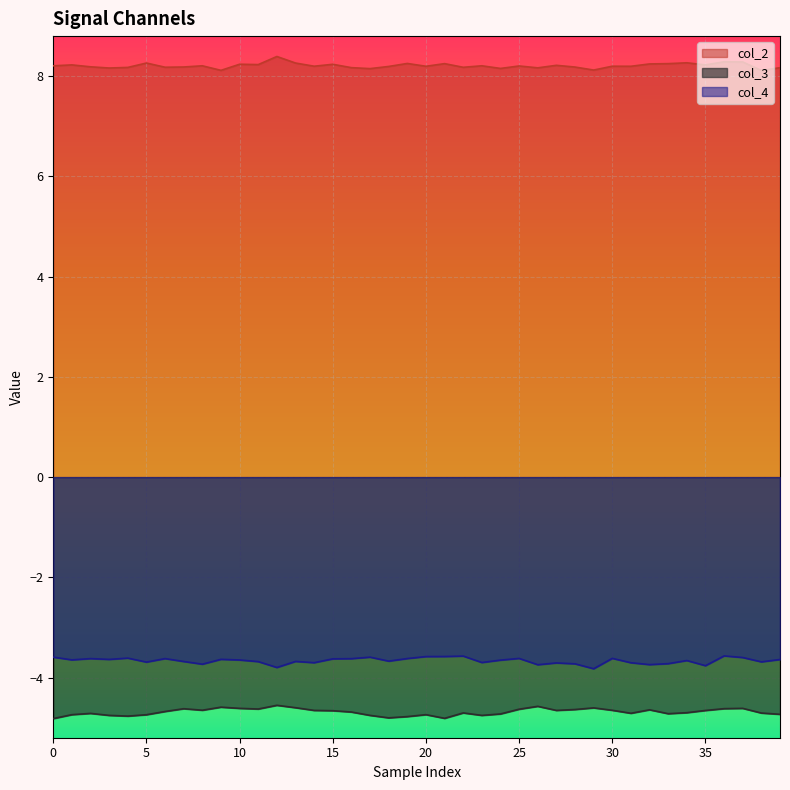

Which series has the largest range (max minus min)?

col_2